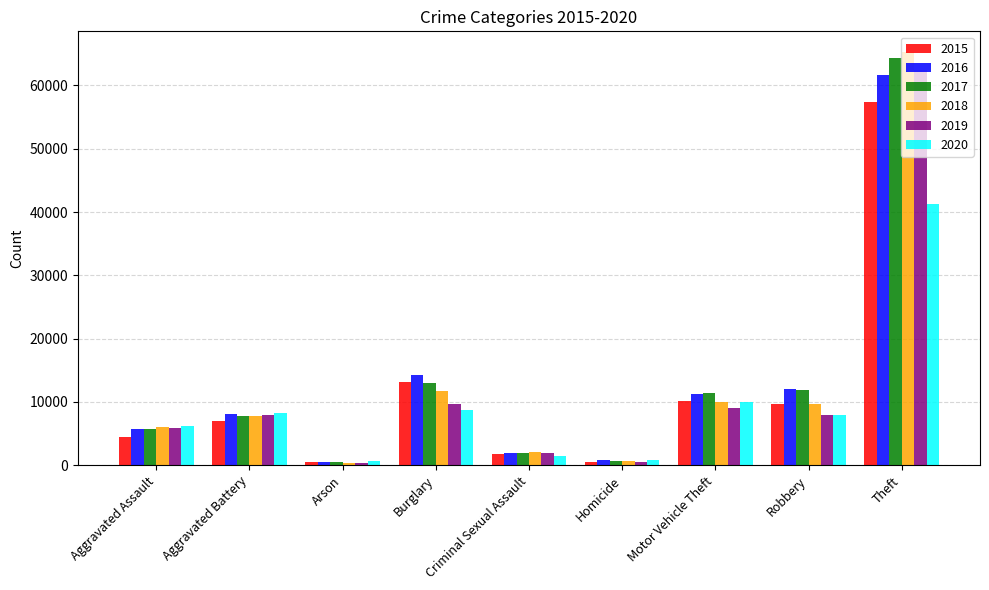

At which category is the sum across all series the highest?

Theft